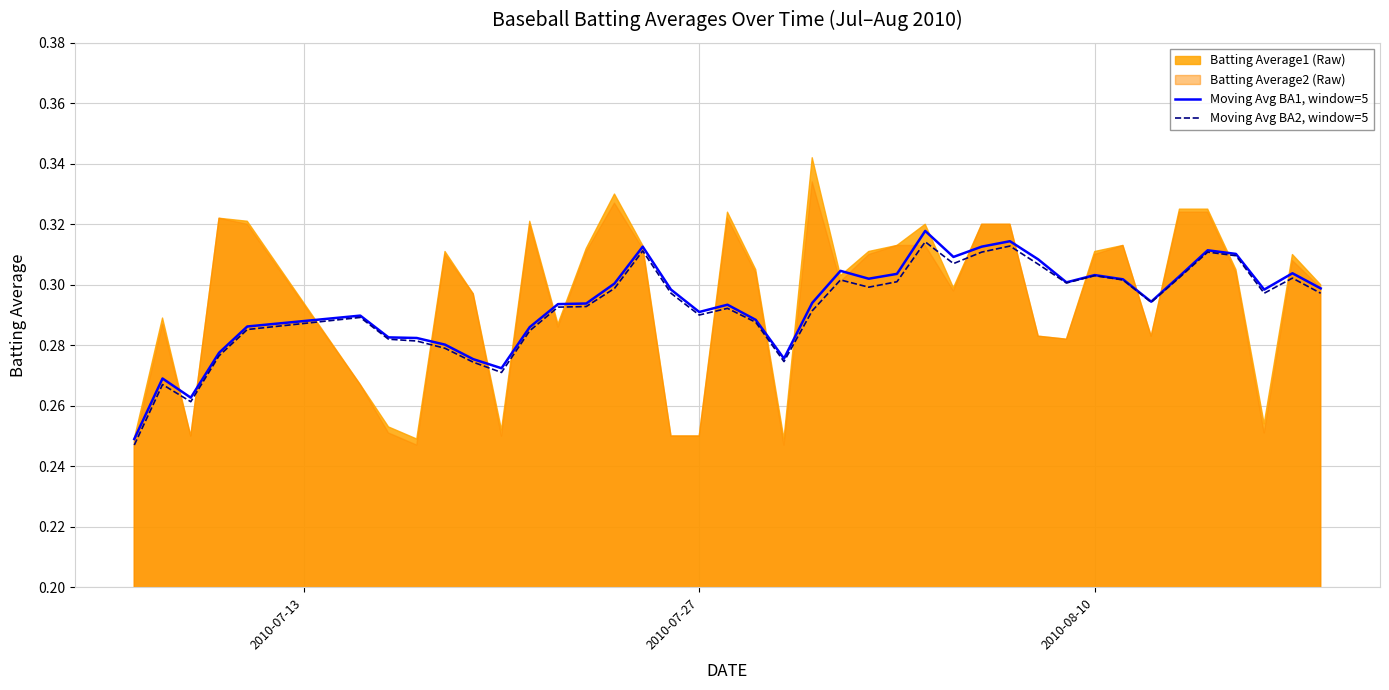

Does the chart have visible grid lines?

Yes